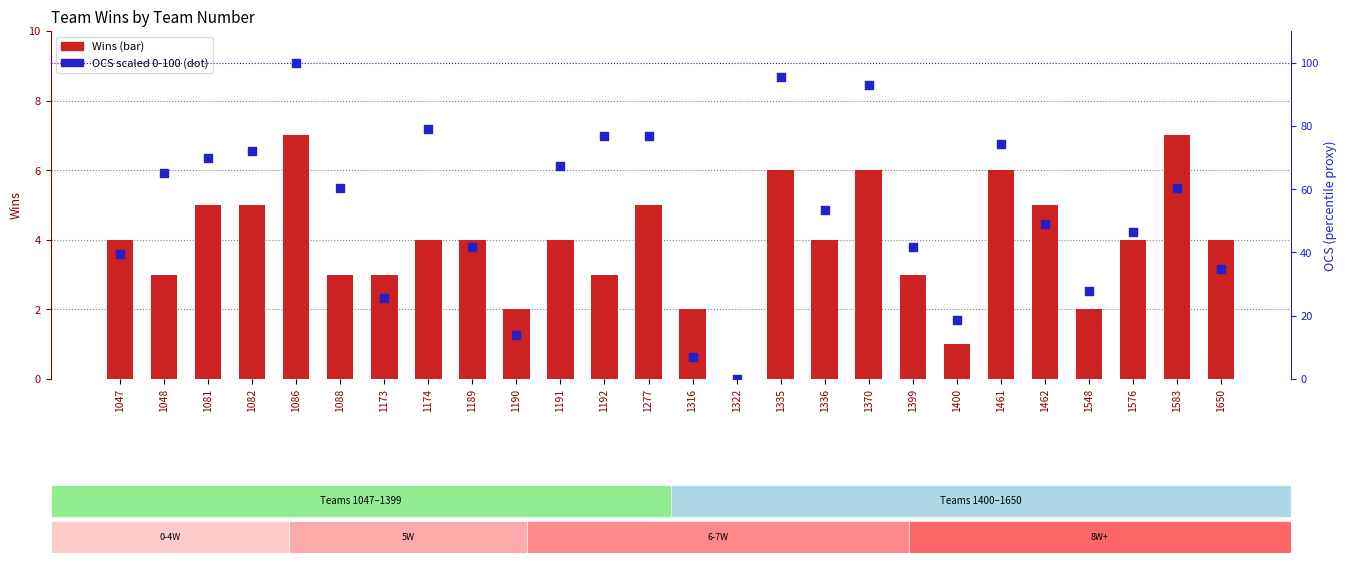

Which series contains the lowest Y value?

Wins